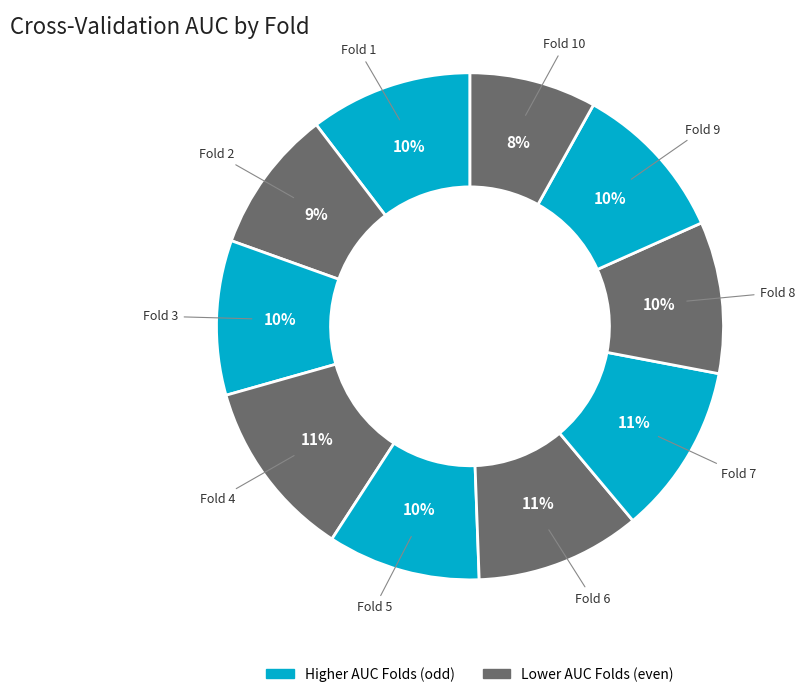

How many slices are in this pie chart?

10